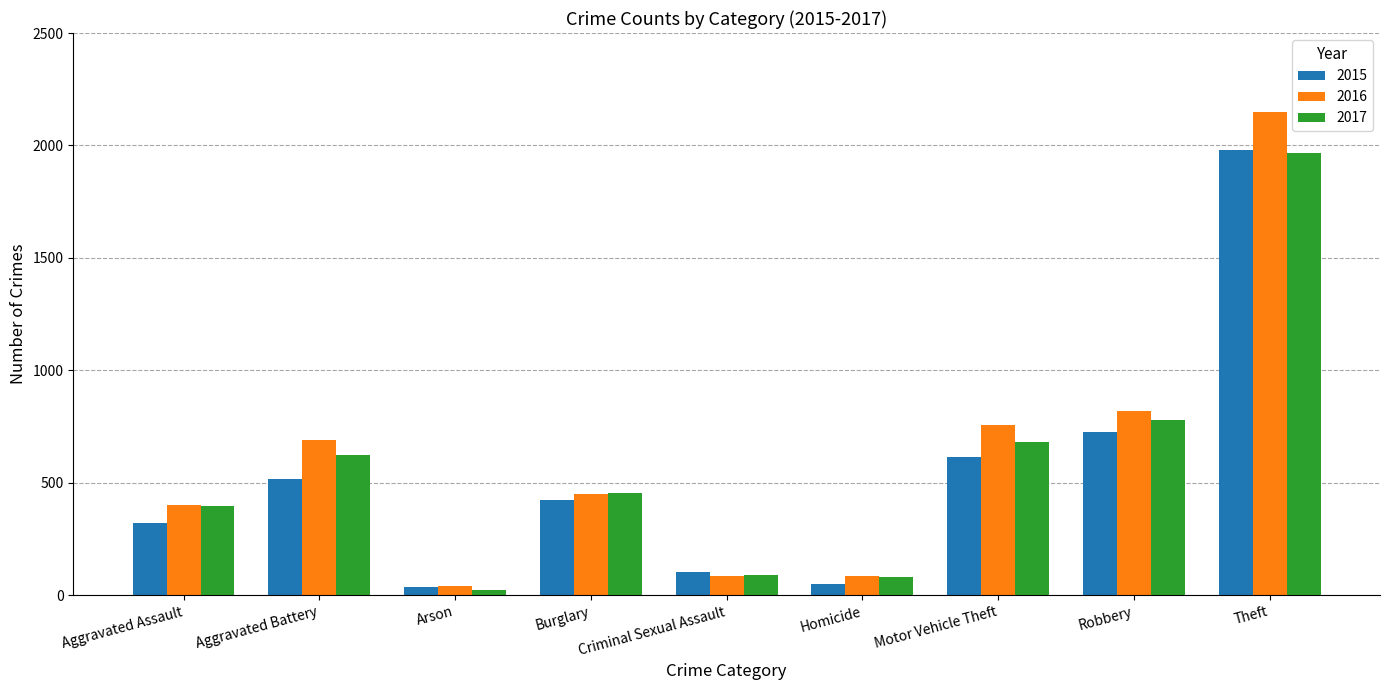

What is the sum of all 2017 values?

5096